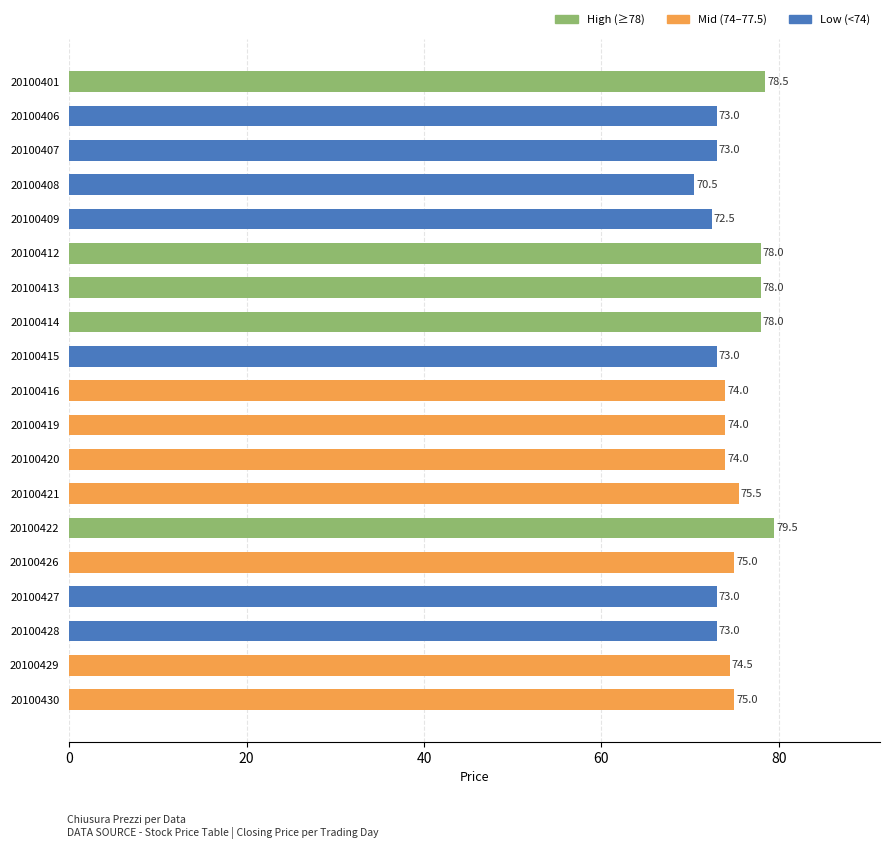

What value does the data have at 20100413?

78.0